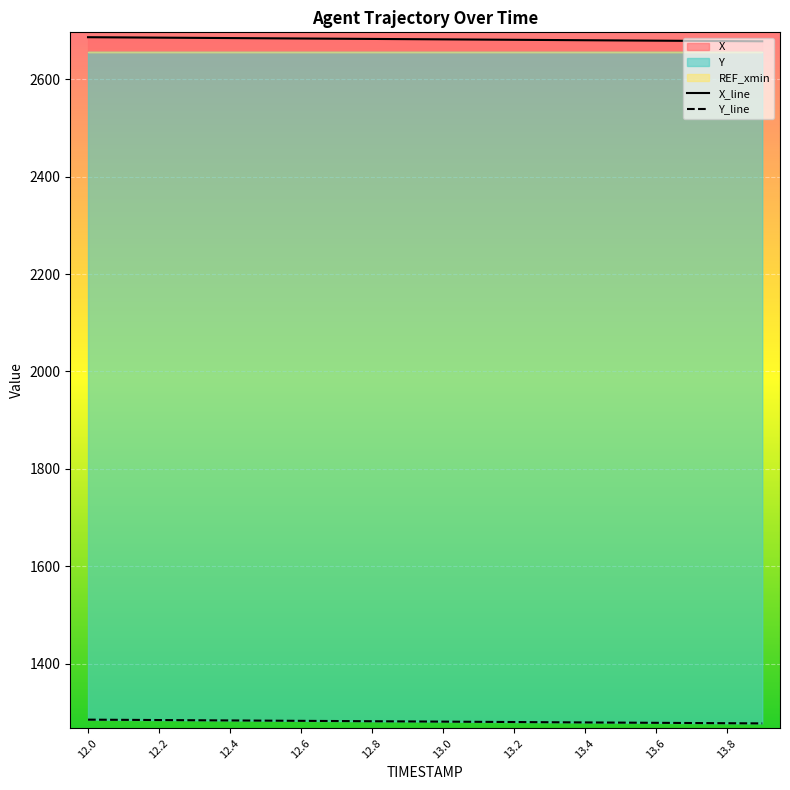

True or false: X_line and Y_line cross at least once.

False